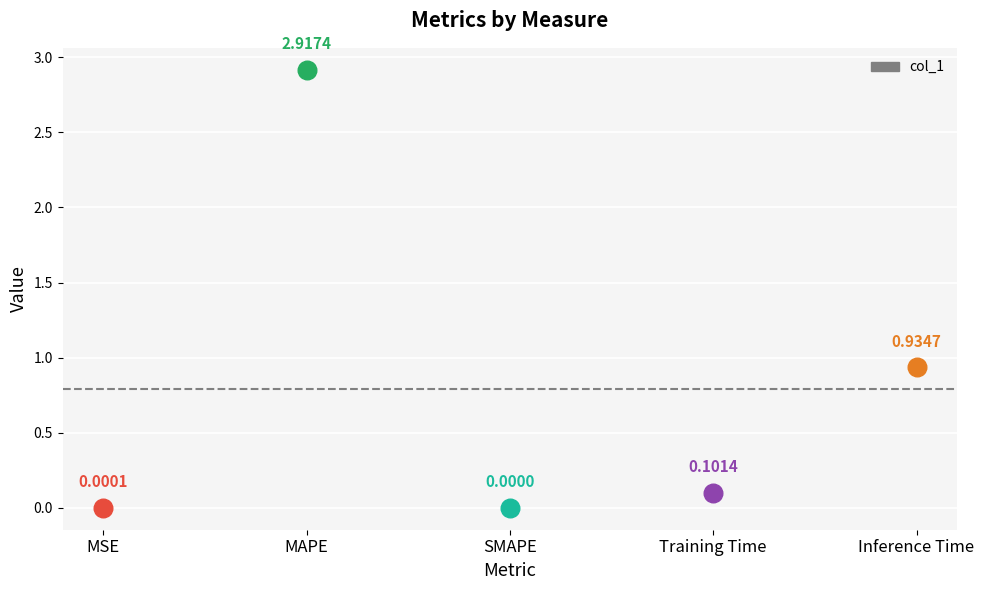

Between SMAPE and Inference Time, which is larger?

Inference Time